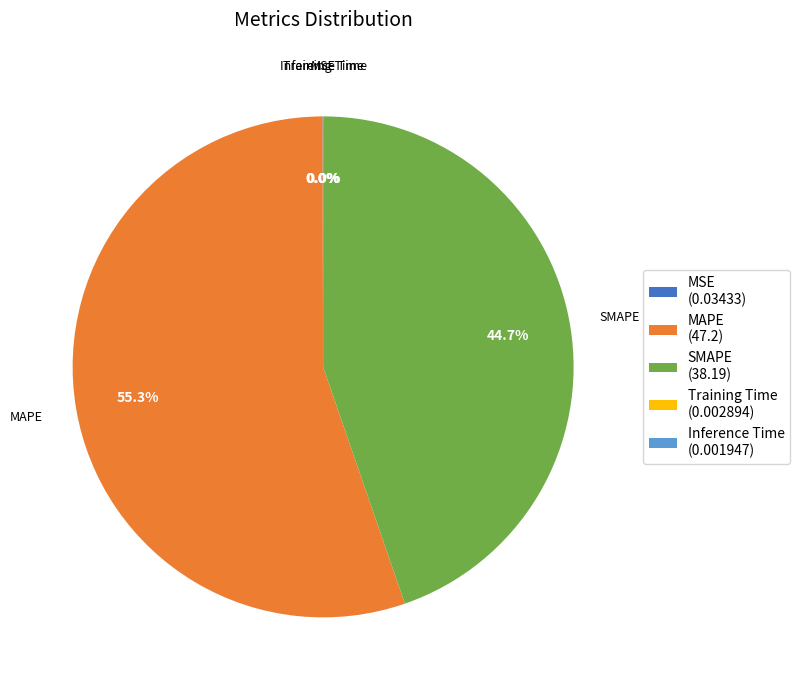

What percentage do MAPE (47.2) and SMAPE (38.19) together represent?

100.0%